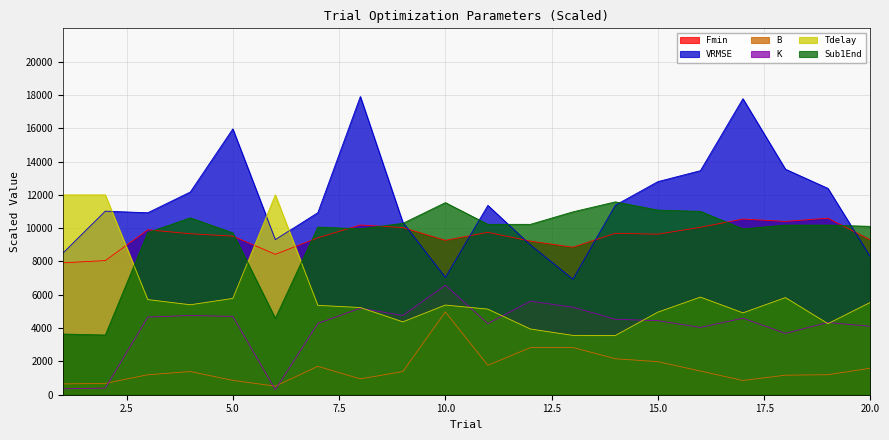

What is the difference between the B values at 19 and 2?

521.6